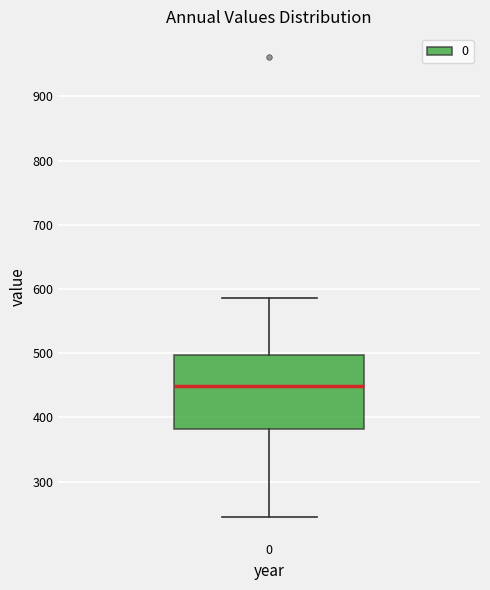

Transcribe this box plot: give where the median line is, the range the box spans, and where the two whiskers end, as read against the y-axis. The values are not printed on the chart, so give them approximately, as read against the axis.

median 450, box 380 to 500, whiskers 250 to 590